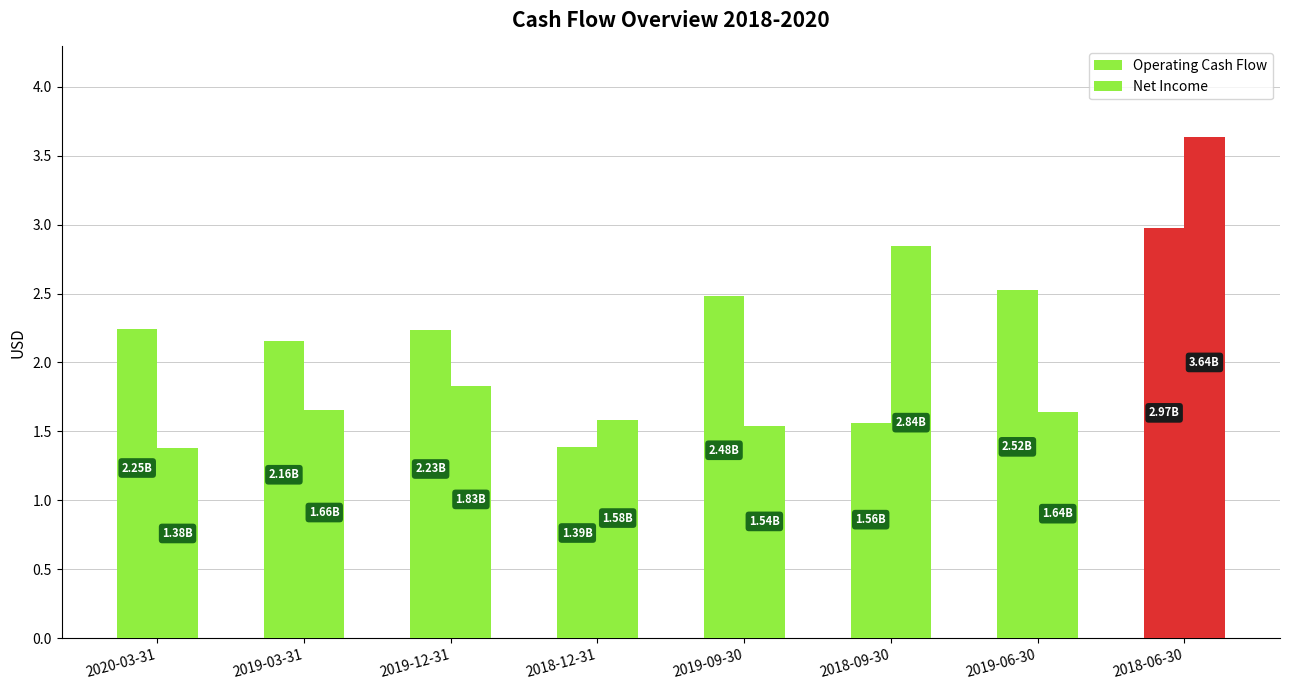

Reading right to left, extract all data points from this chart.

Operating Cash Flow: 3.0	2.5	1.6	2.5	1.4	2.2	2.2	2.2
Net Income: 3.6	1.6	2.8	1.5	1.6	1.8	1.7	1.4